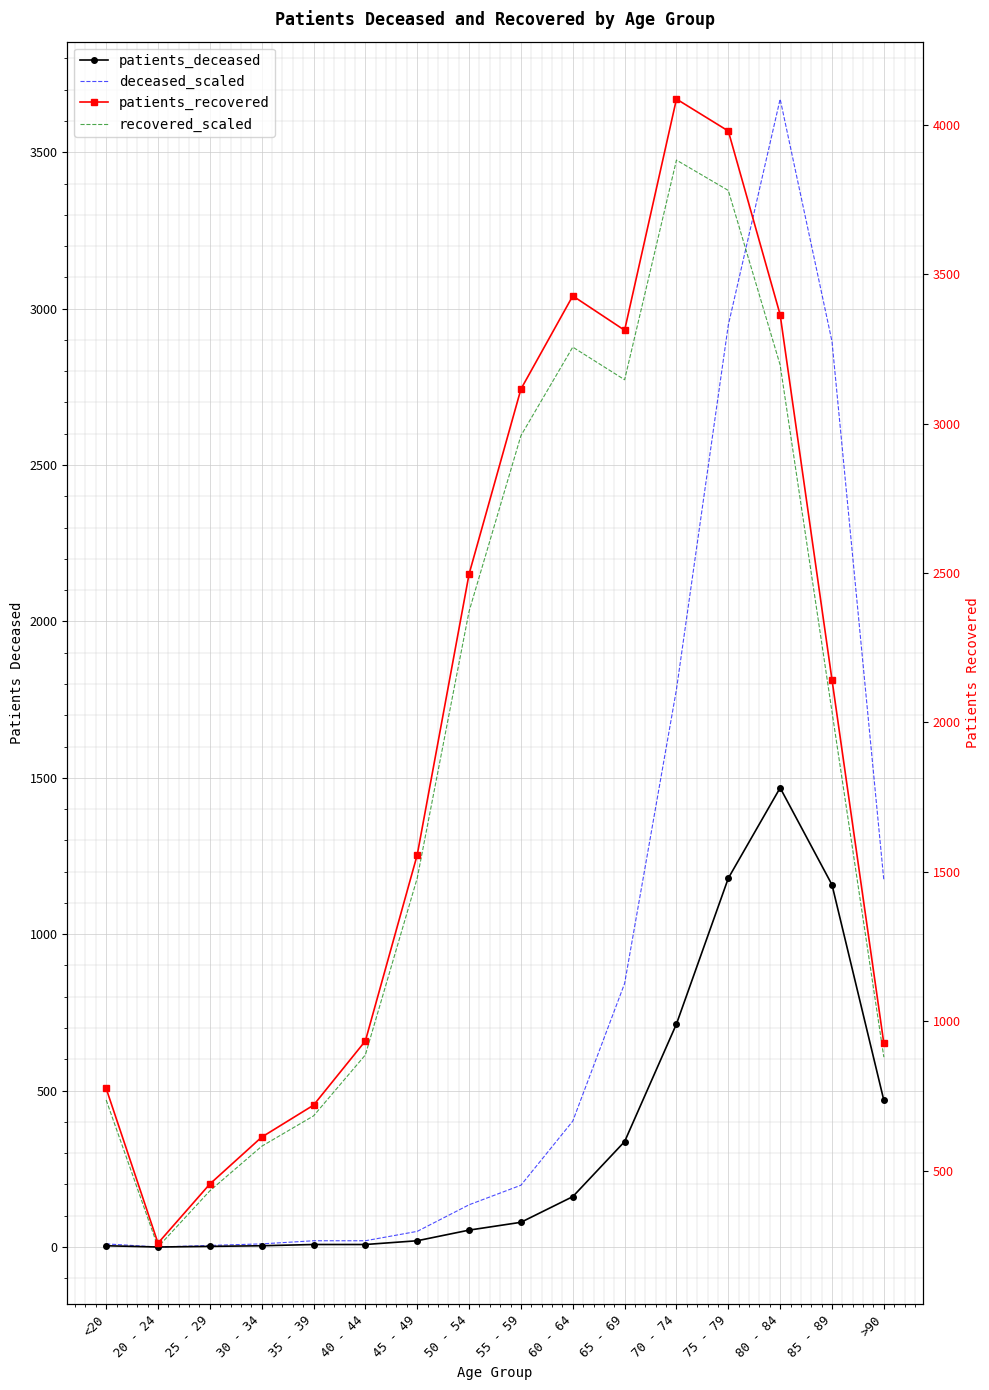

What value does the recovered_scaled series have at 85 - 89?

2035.8